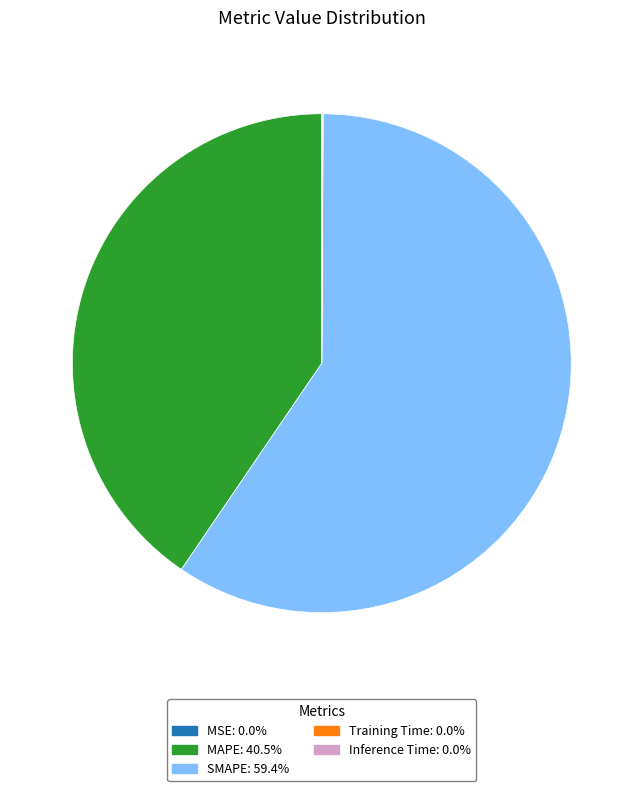

Does any single category account for the majority?

Yes